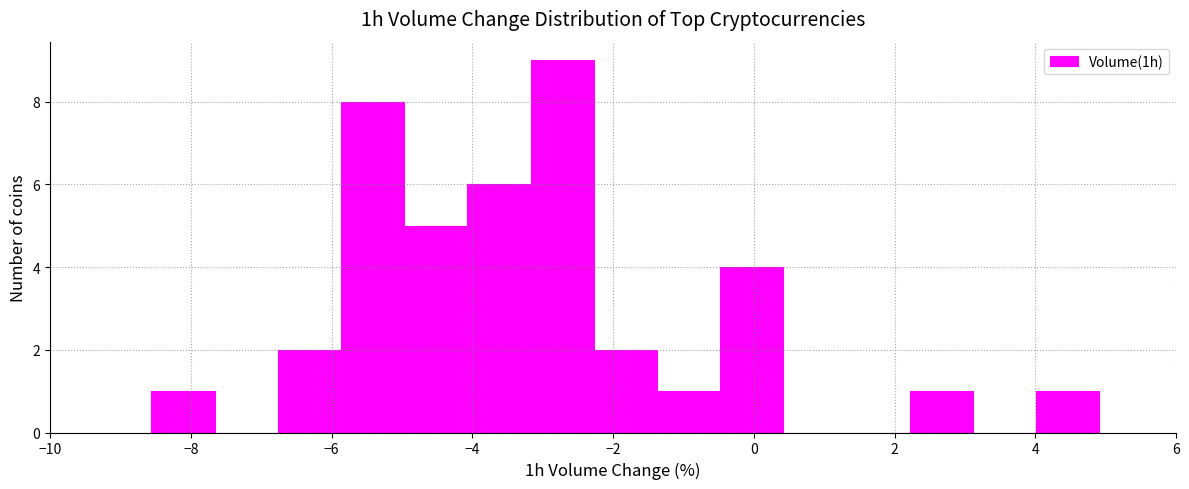

Reading left to right, transcribe this chart: for each bar, give the range it covers on the x-axis and its height. Neither the bar edges nor the heights are printed on the chart, so give them approximately, as read against the axes.

-8.6 to -7.6: 1
-7.6 to -6.8: 0
-6.8 to -5.8: 2
-5.8 to -5.0: 8
-5.0 to -4.0: 5
-4.0 to -3.2: 6
-3.2 to -2.2: 9
-2.2 to -1.4: 2
-1.4 to -0.4: 1
-0.4 to 0.4: 4
0.4 to 1.4: 0
1.4 to 2.2: 0
2.2 to 3.2: 1
3.2 to 4.0: 0
4.0 to 5.0: 1